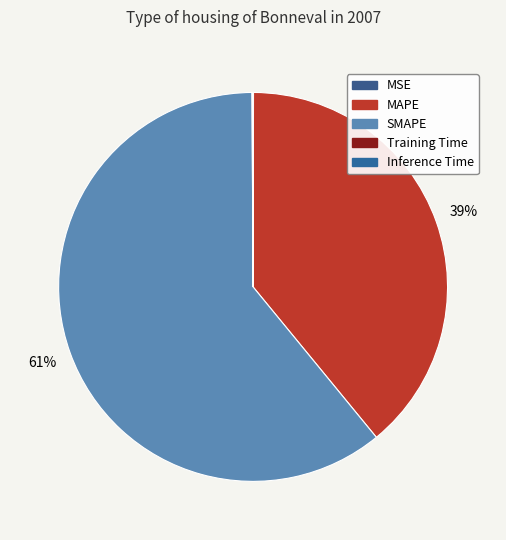

To the nearest percent, what percentage of the pie is MAPE?

39%